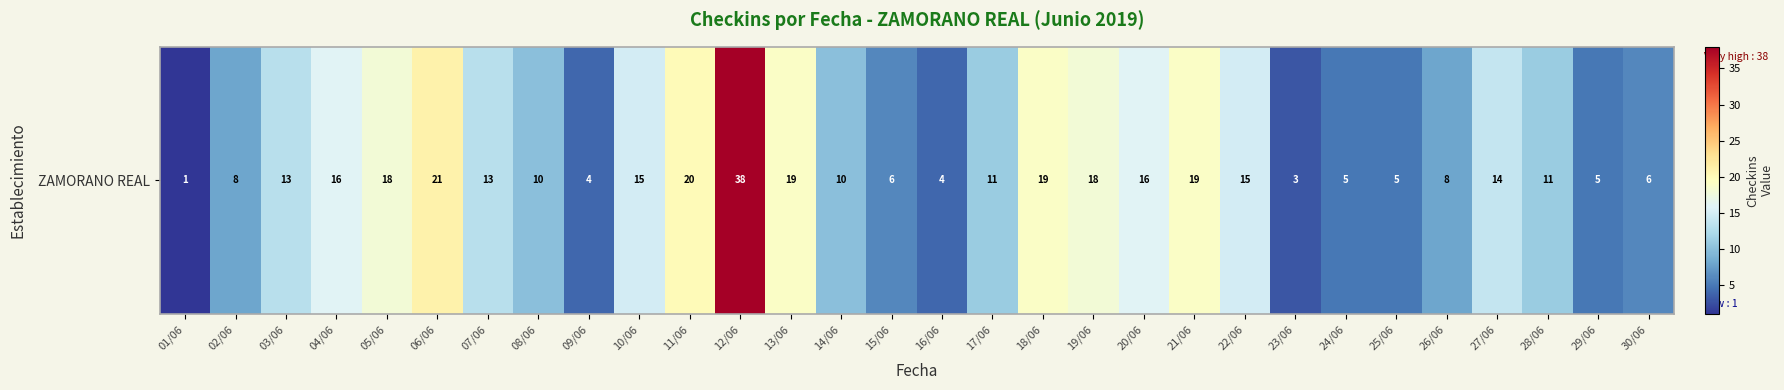

What is the minimum value shown in the chart?

1